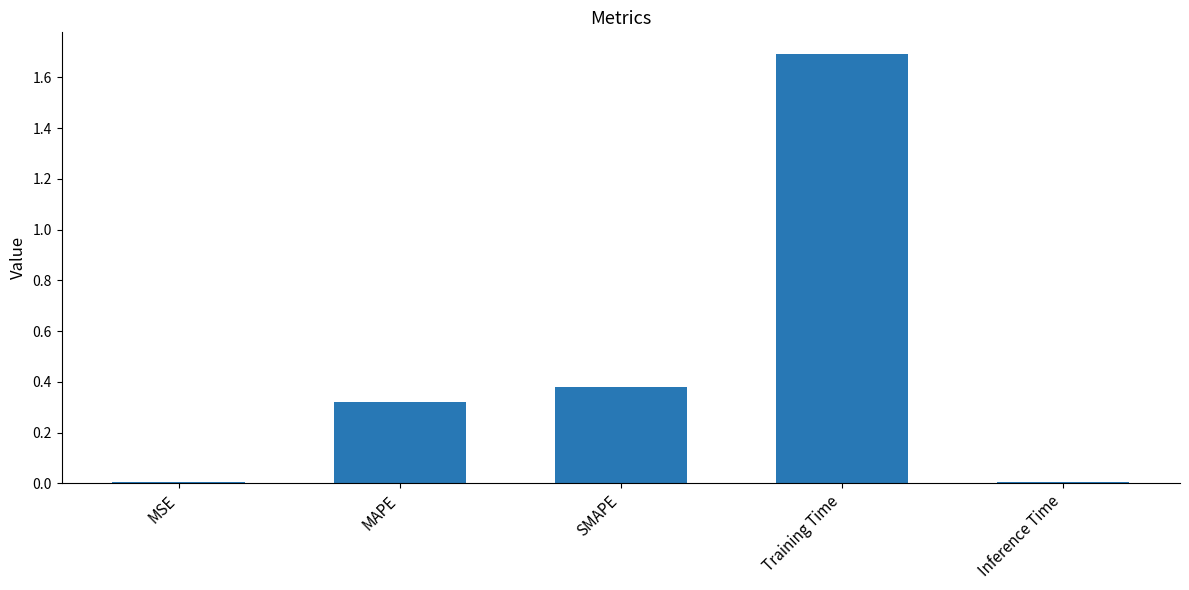

True or false: the data shows 0.1 at SMAPE.

False